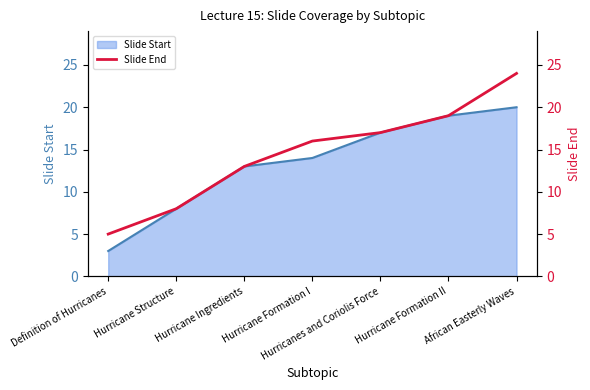

The chart shows a value of 28 at Hurricanes and Coriolis Force. True or false?

False